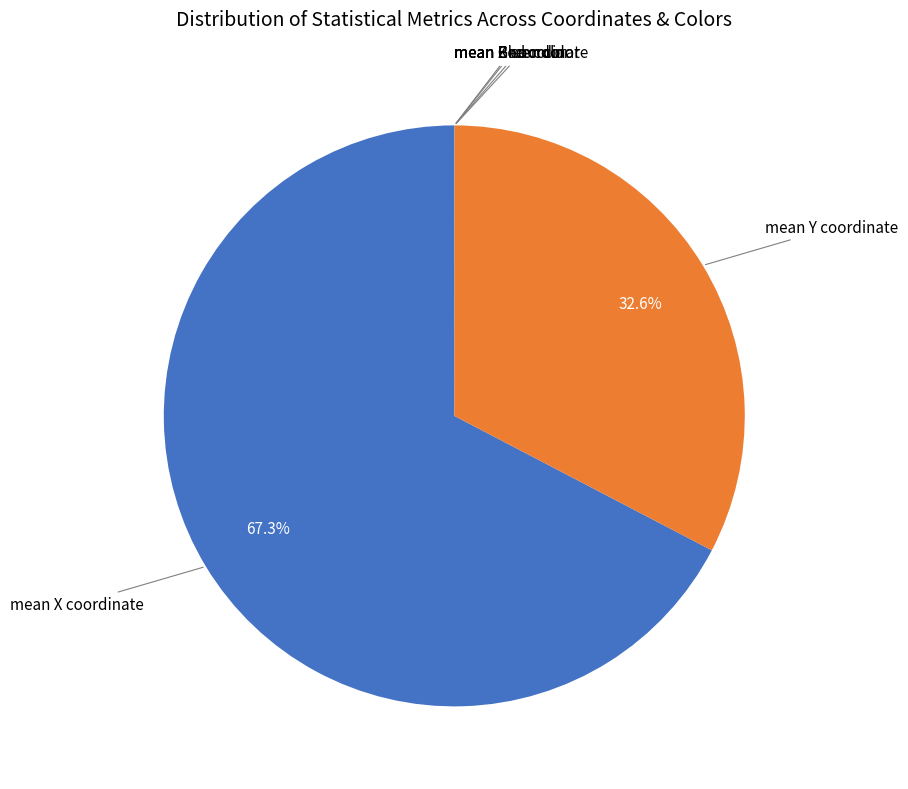

Does any single category account for the majority?

Yes